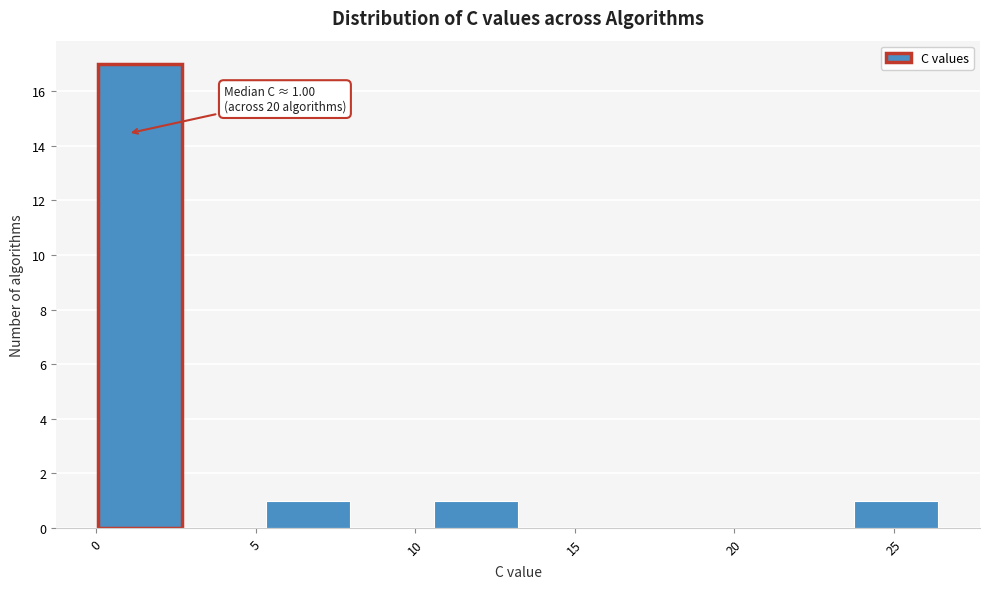

Which range on the x-axis has the tallest bar?

0.0 to 2.5